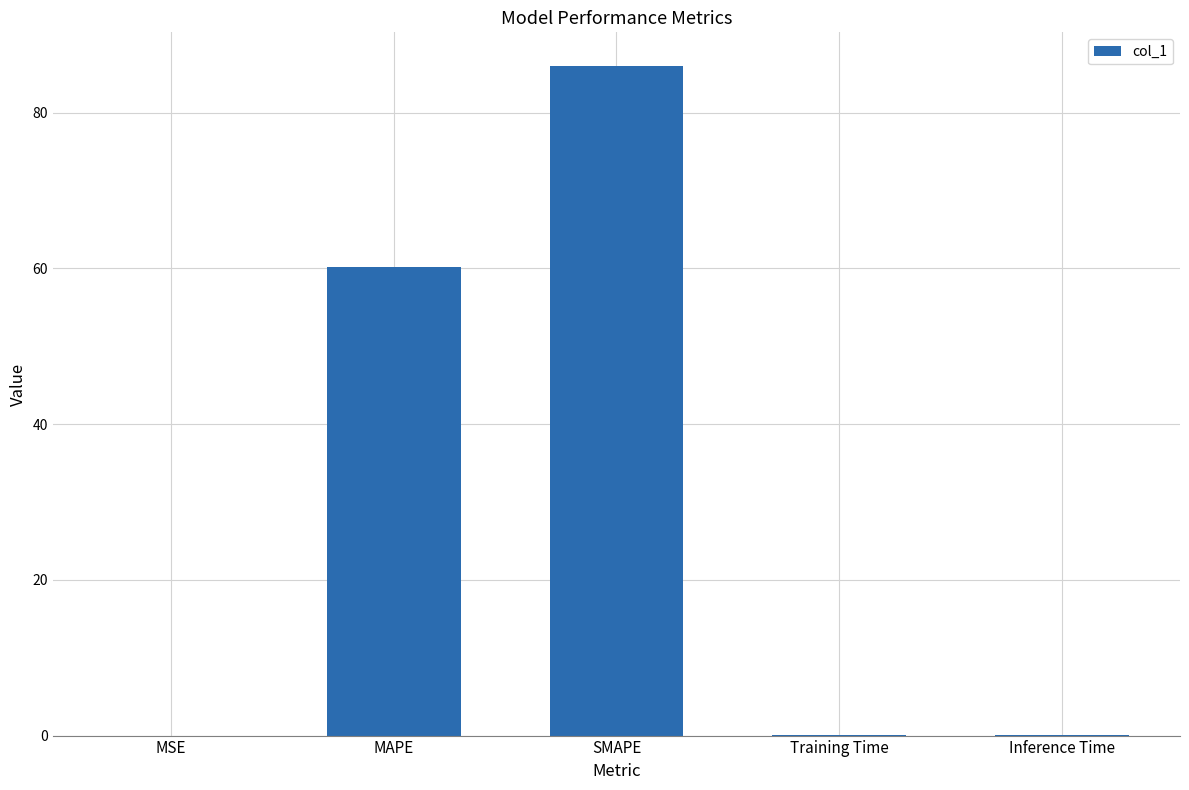

The chart shows a value of 86.0 at SMAPE. True or false?

True